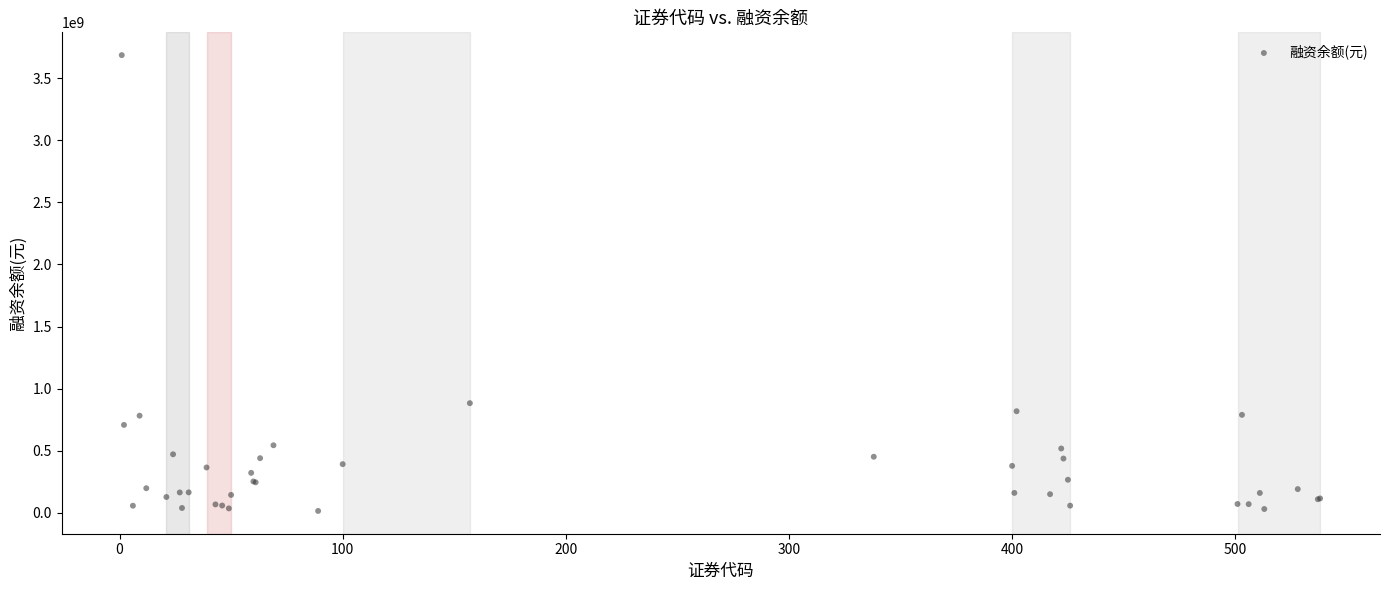

What Y value in the scatter plot is closest to 1850841199?

883701100